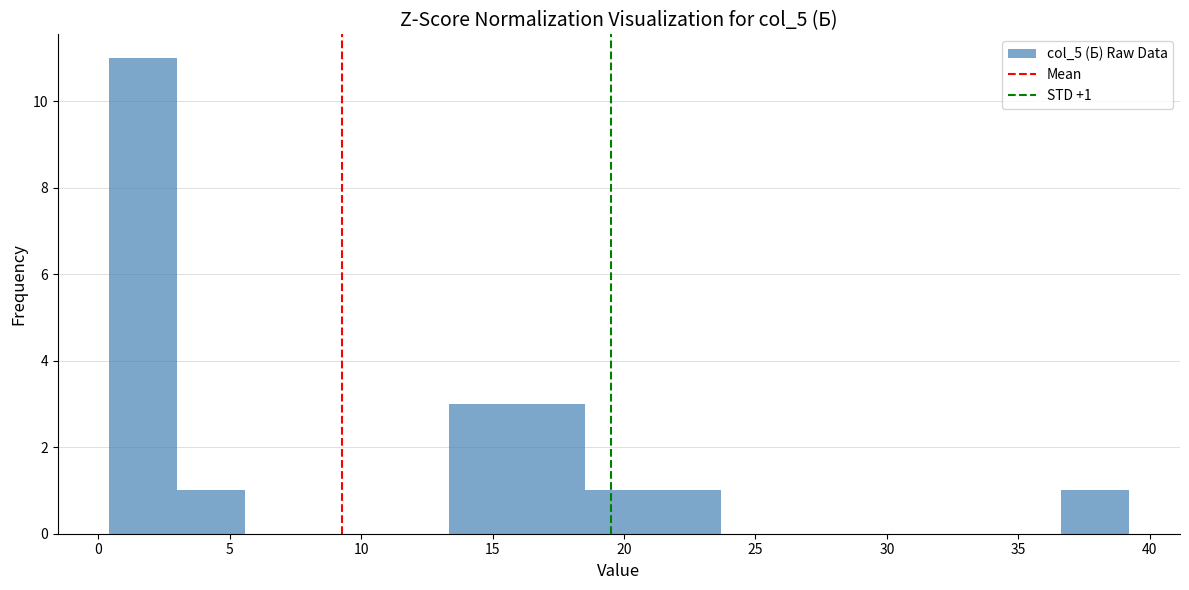

Over which range of the x-axis is the bar tallest?

0.5 to 3.0